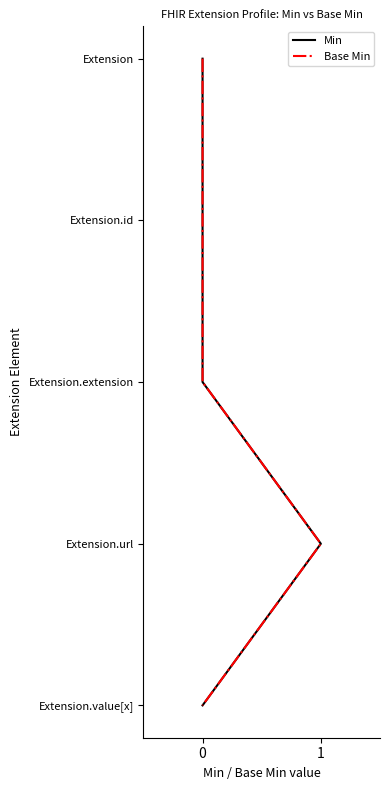

Does the chart have visible grid lines?

No